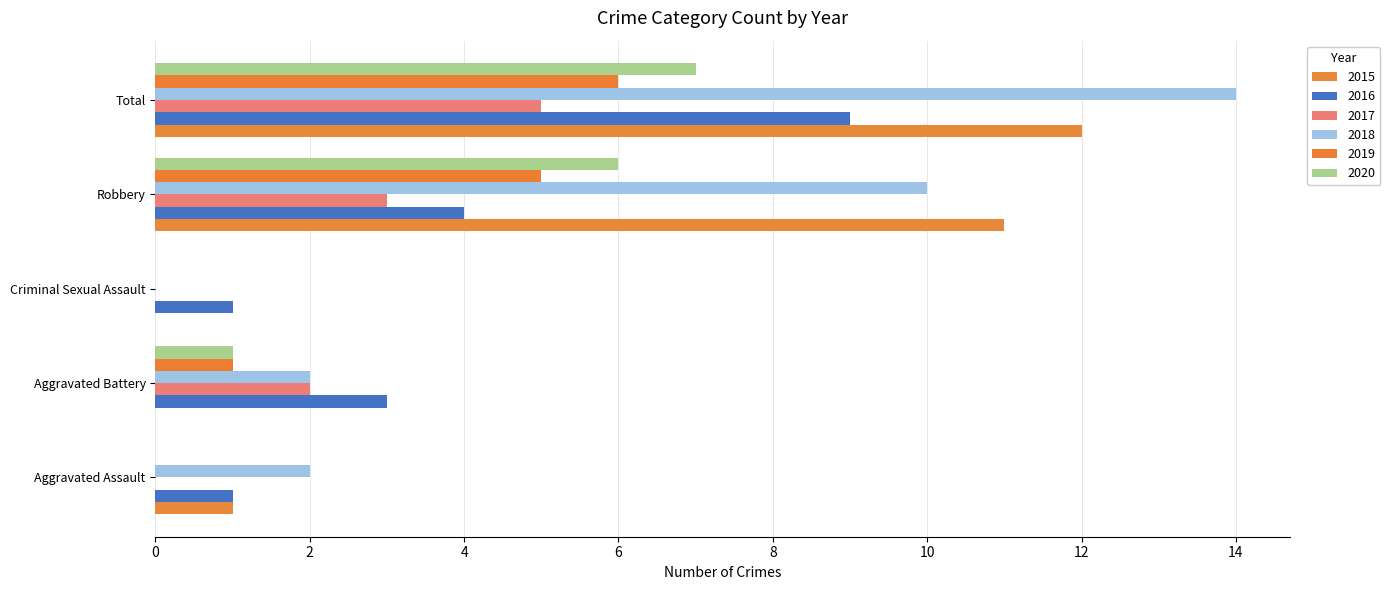

The value of 2017 at Total is 5. True or false?

True